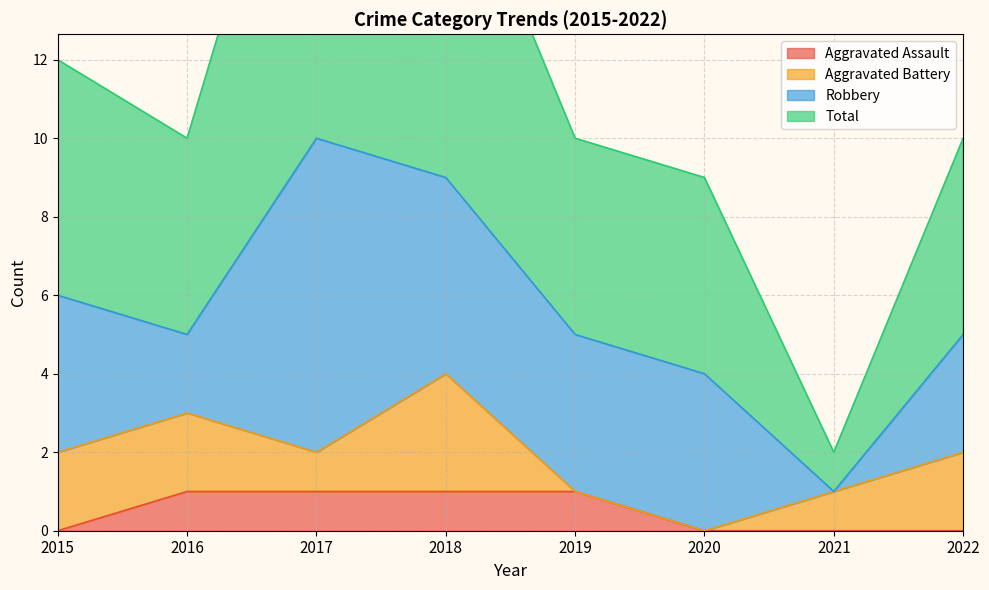

The value of Aggravated Assault at 2017 is 1. True or false?

True